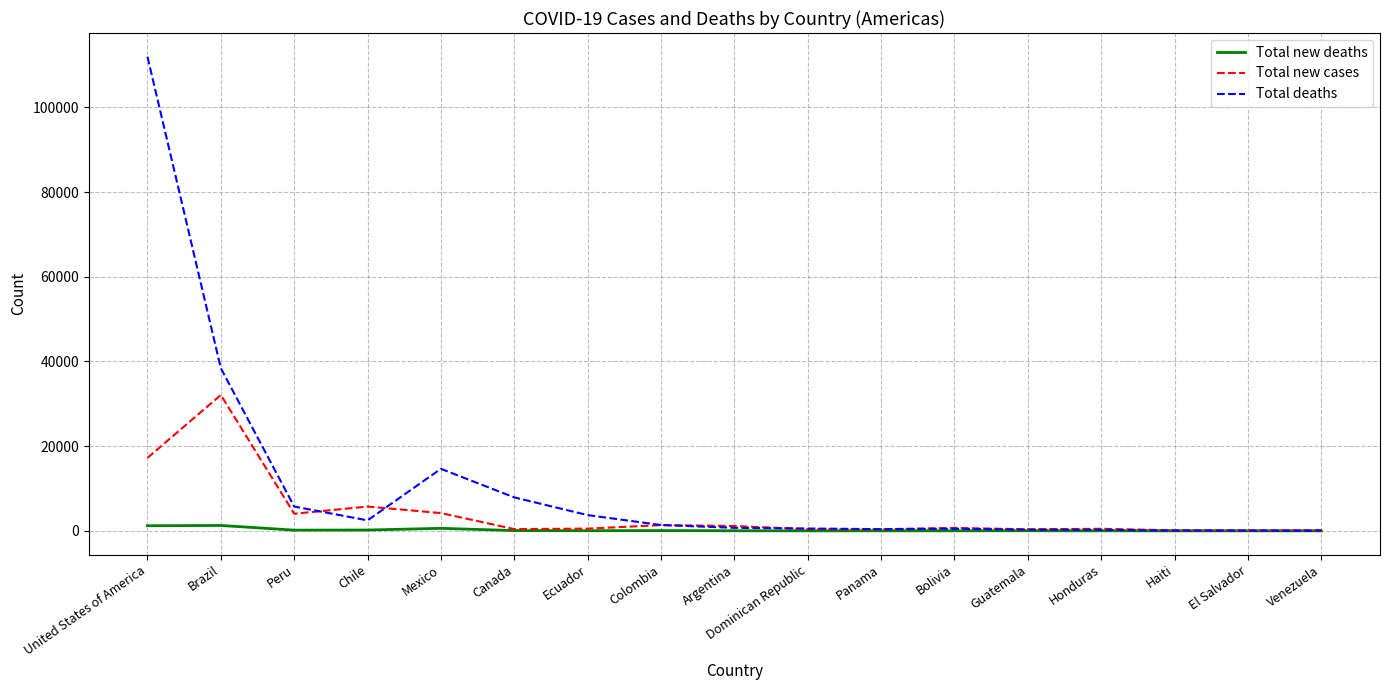

What is the greatest value displayed?

111978